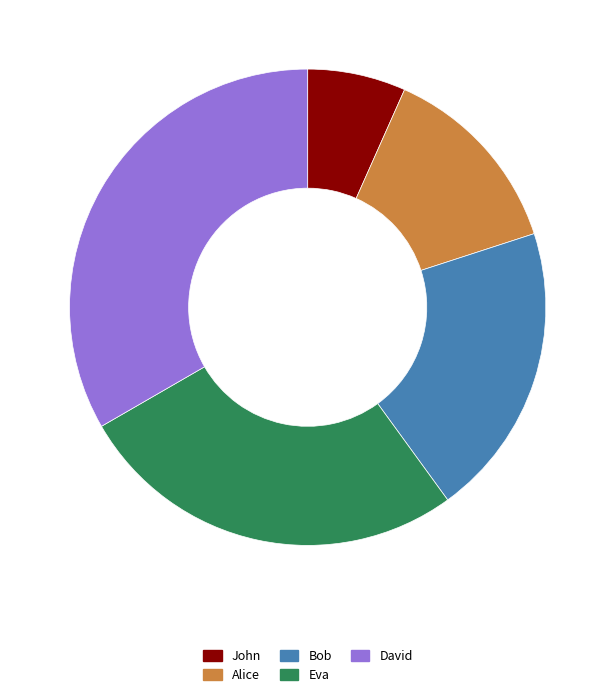

Rank the categories by value from highest to lowest.

David, Eva, Bob, Alice, John